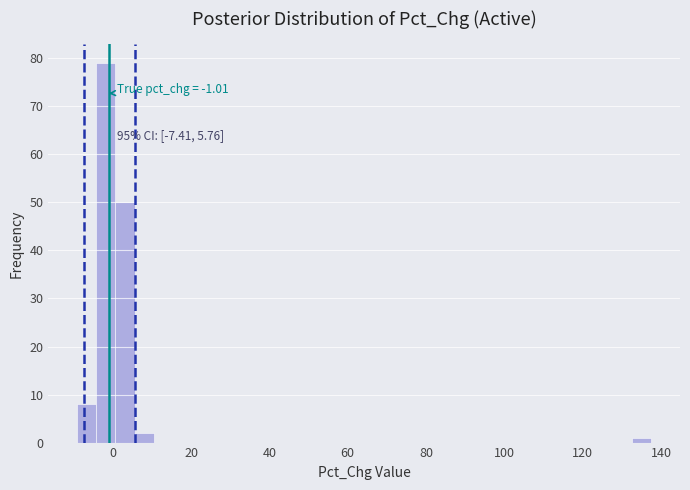

Around what value on the x-axis is the tallest bar? Give the approximate position of its centre, as read against the axis.

-2